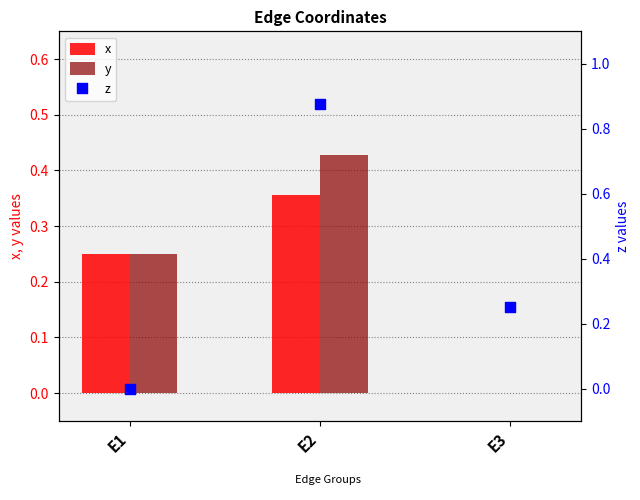

Which series reaches the minimum Y coordinate?

x